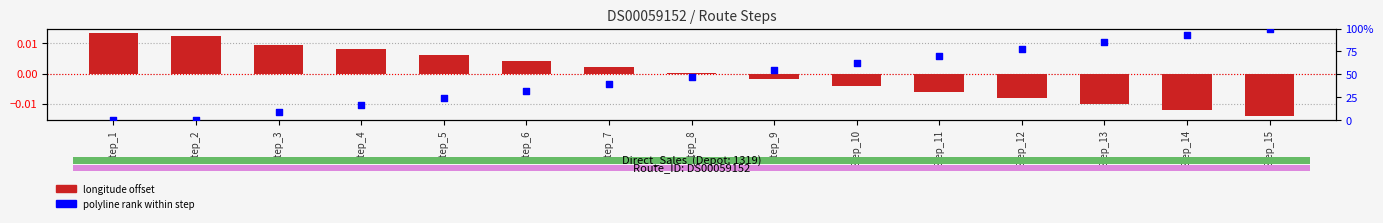

What is the total value across all series at Step_11?

69.7